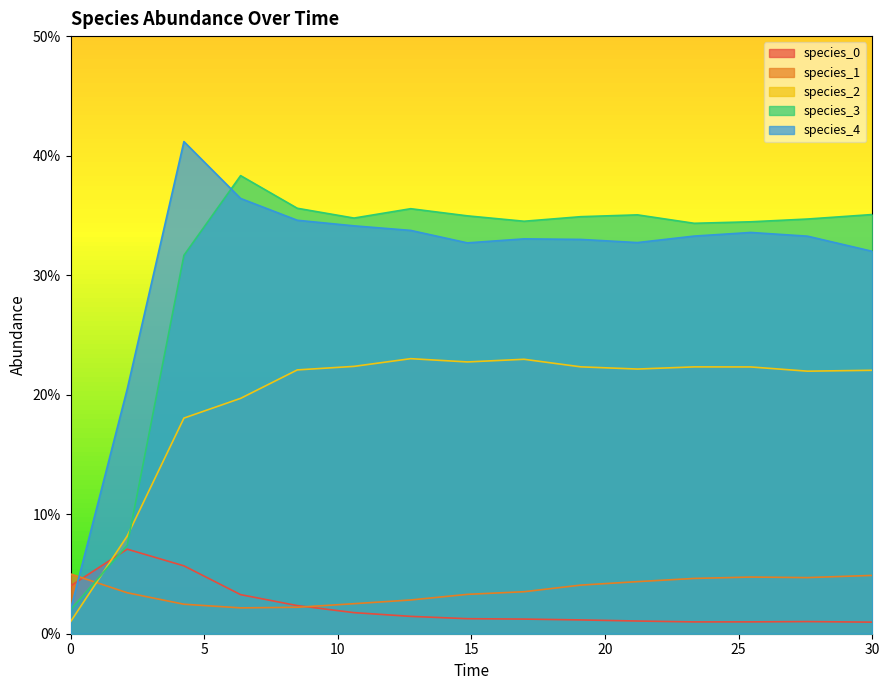

Where is species_1 nearest to the value 0?

6.363636363636364